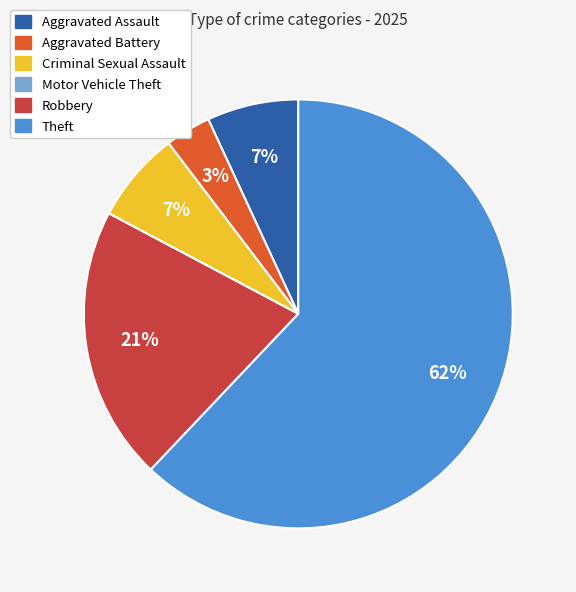

What percentage is the Robbery slice, to the nearest percent?

21%